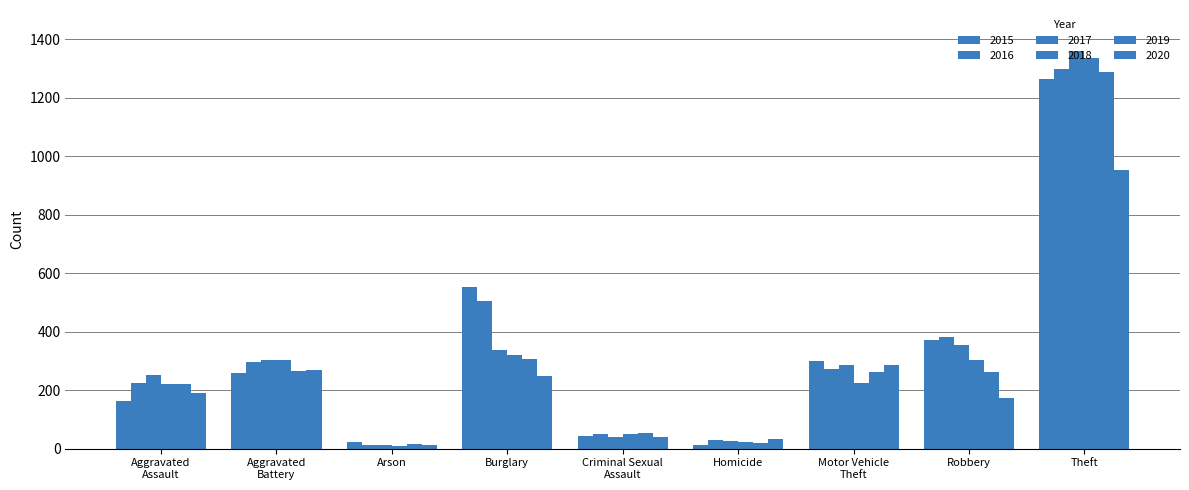

Rank the series by their maximum value, from lowest to highest.

2020, 2015, 2019, 2016, 2018, 2017